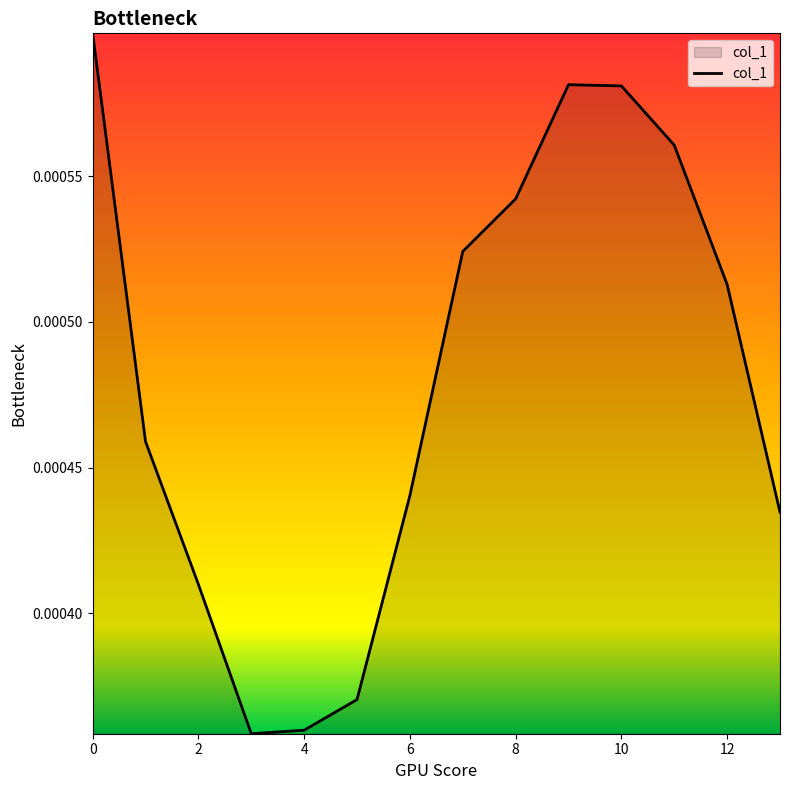

Rank the categories by value from lowest to highest.

3, 4, 5, 2, 13, 6, 1, 12, 7, 8, 11, 10, 9, 0